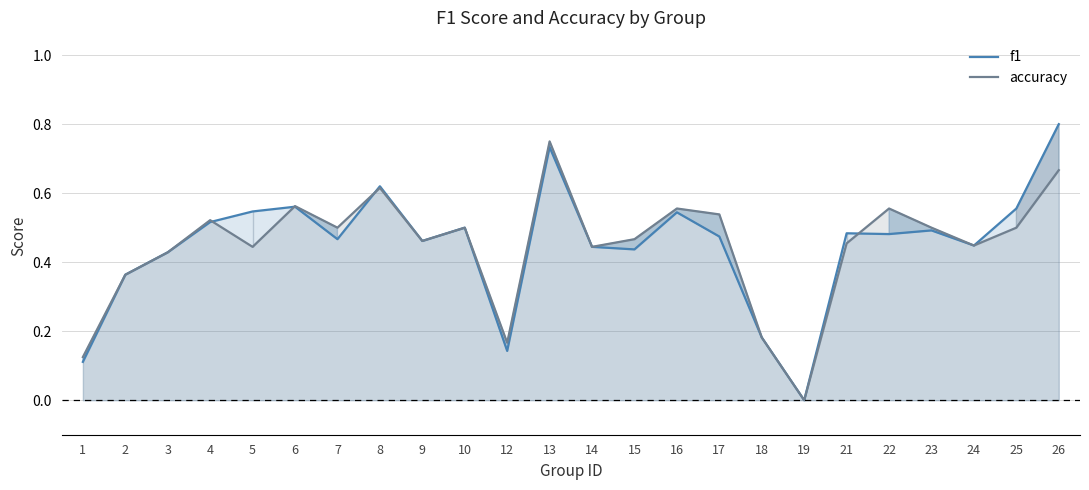

How many lines are shown in the chart?

2